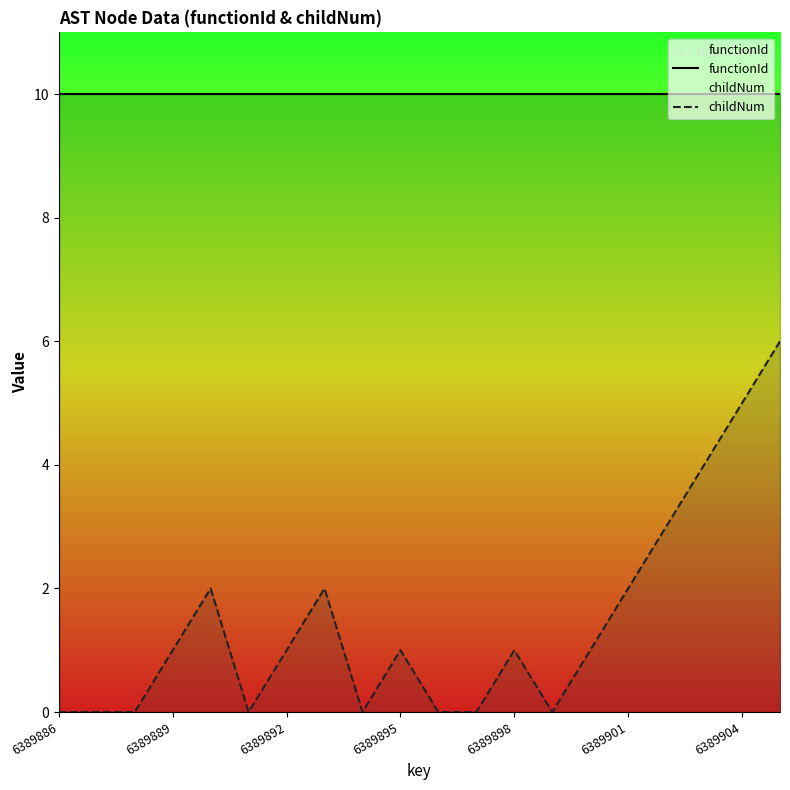

At how many categories does at least one series exceed 6?

20